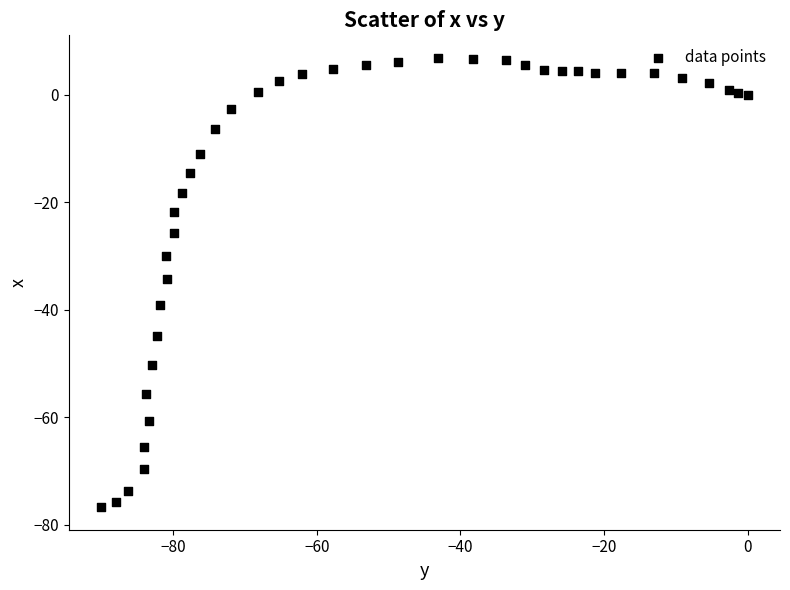

What is the range of X values (max minus min)?

90.0